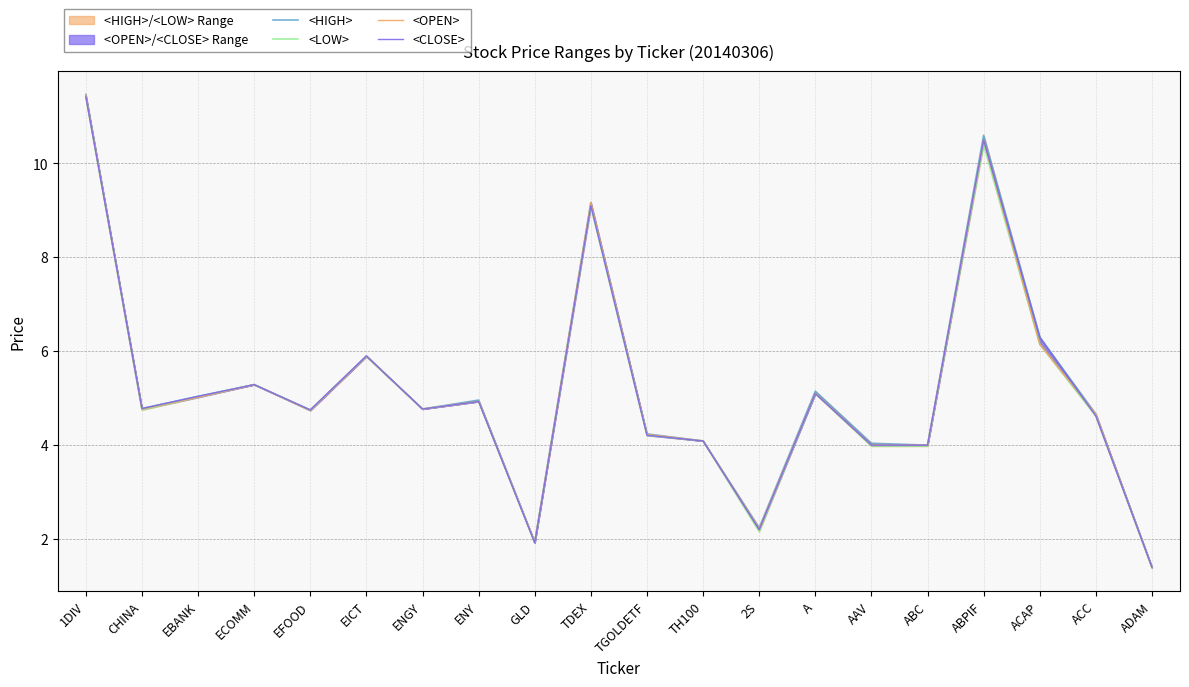

Reading left to right, what are all the values shown in this chart?

<HIGH>: 11.5	4.8	5.0	5.3	4.8	5.9	4.8	5.0	1.9	9.2	4.2	4.1	2.2	5.2	4.0	4.0	10.6	6.3	4.7	1.4
<LOW>: 11.4	4.8	5.0	5.3	4.7	5.9	4.8	4.9	1.9	9.1	4.2	4.1	2.2	5.1	4.0	4.0	10.4	6.2	4.6	1.4
<OPEN>: 11.4	4.8	5.0	5.3	4.7	5.9	4.8	4.9	1.9	9.2	4.2	4.1	2.2	5.1	4.0	4.0	10.5	6.2	4.7	1.4
<CLOSE>: 11.4	4.8	5.0	5.3	4.8	5.9	4.8	4.9	1.9	9.1	4.2	4.1	2.2	5.1	4.0	4.0	10.5	6.3	4.6	1.4